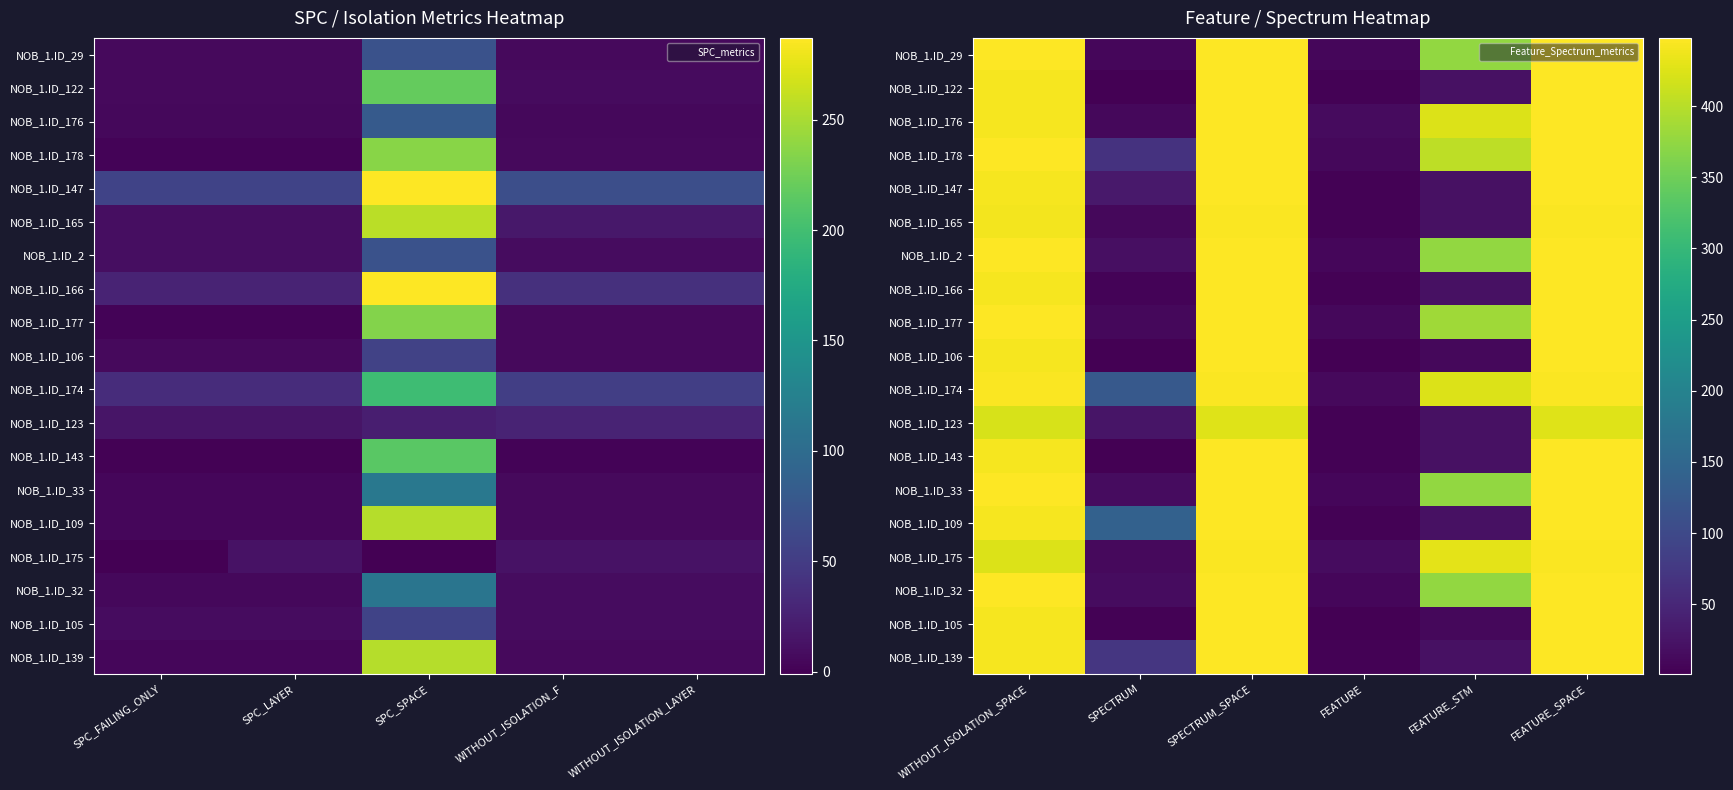

What is the minimum value for NOB_1.ID_178?

11